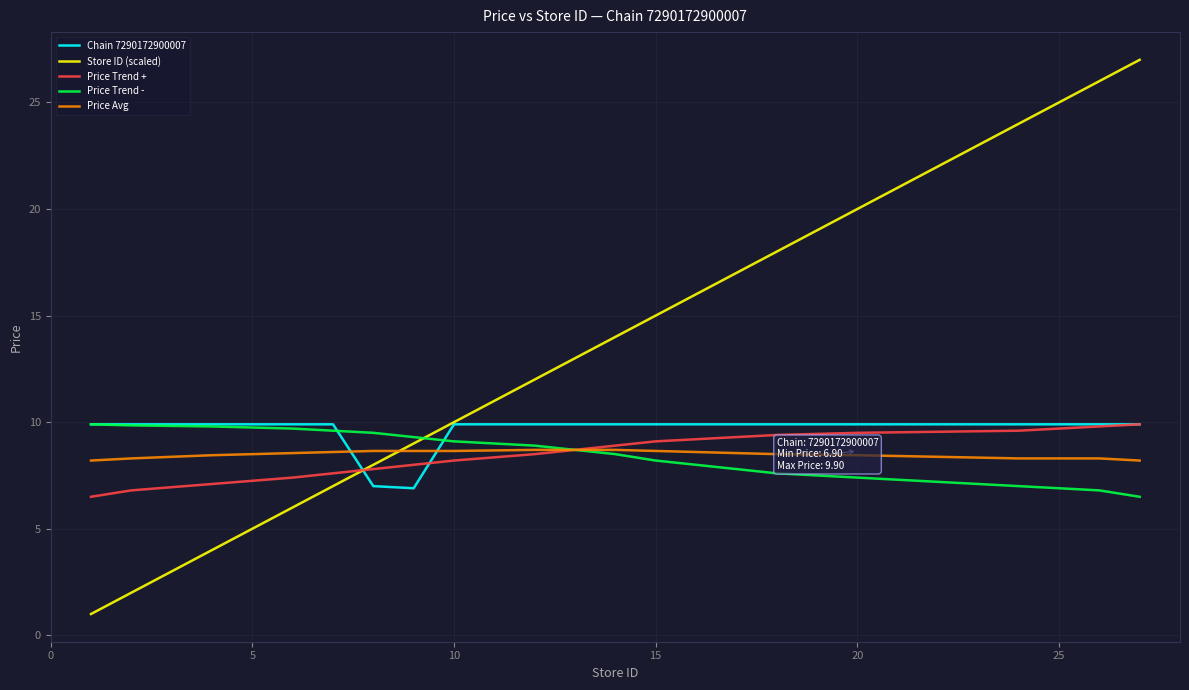

How many intersections are there between Store ID (scaled) and Price Trend +?

1